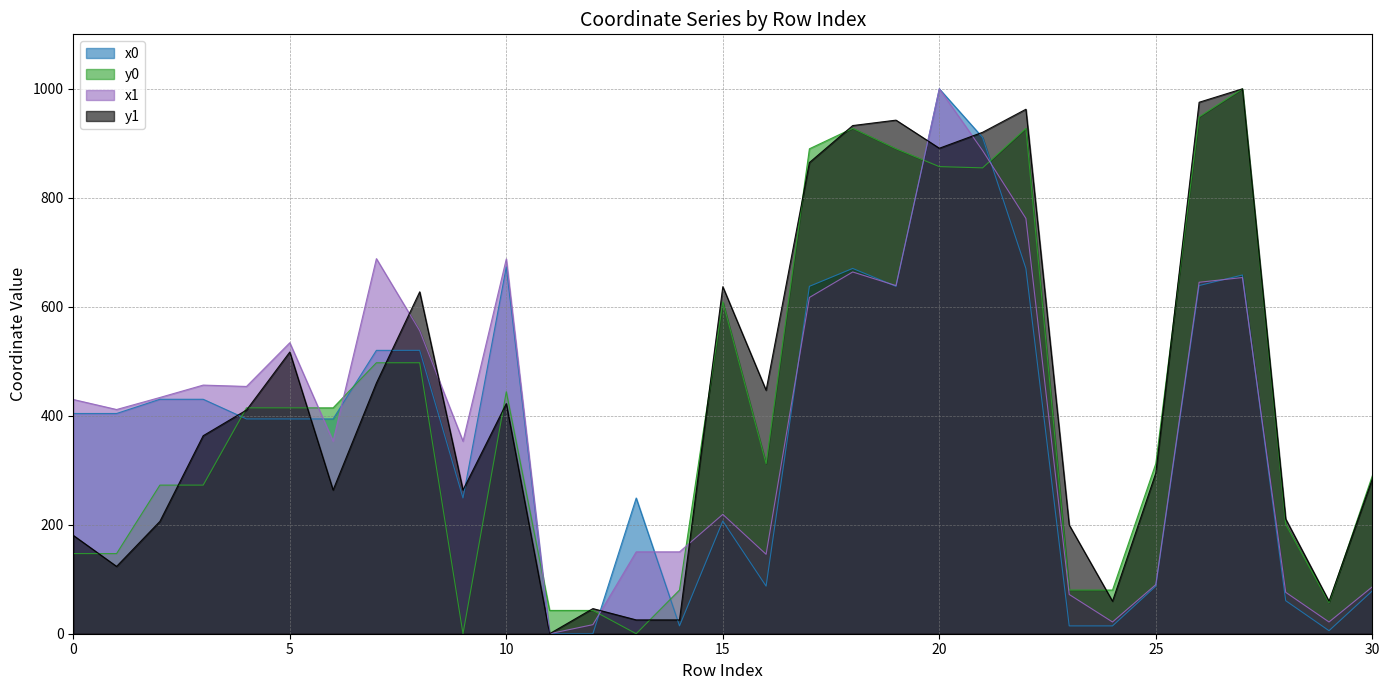

Reading right to left, what are all the values shown in this chart?

x0: 30=78.6	29=5.5	28=60.6	27=658.3	26=639.0	25=87.3	24=14.4	23=14.4	22=670.4	21=910.6	20=1000.0	19=637.5	18=670.4	17=637.5	16=87.3	15=206.8	14=14.4	13=249.0	12=0.0	11=0.0	10=673.4	9=249.0	8=520.0	7=520.0	6=394.2	5=394.2	4=394.2	3=430.3	2=430.3	1=404.2	0=404.2
y0: 30=289.8	29=57.2	28=200.6	27=1000.0	26=948.6	25=312.2	24=80.2	23=80.2	22=927.5	21=855.0	20=857.2	19=890.0	18=927.5	17=890.0	16=312.2	15=609.2	14=80.2	13=0.0	12=42.7	11=42.7	10=444.1	9=0.0	8=497.3	7=497.3	6=414.5	5=414.5	4=414.5	3=272.7	2=272.7	1=147.1	0=147.1
x1: 30=86.1	29=21.5	28=76.0	27=653.7	26=645.0	25=90.1	24=21.5	23=72.0	22=762.1	21=886.7	20=1000.0	19=638.9	18=663.9	17=617.1	16=145.8	15=219.0	14=150.2	13=150.2	12=16.6	11=0.0	10=687.8	9=353.3	8=556.1	7=688.3	6=353.3	5=534.1	4=453.8	3=456.3	2=433.6	1=411.5	0=429.9
y1: 30=284.0	29=59.6	28=210.6	27=1000.0	26=975.4	25=295.0	24=59.6	23=199.6	22=962.5	21=920.3	20=890.9	19=942.5	18=932.6	17=864.7	16=446.8	15=636.8	14=25.4	13=25.4	12=46.1	11=0.0	10=422.3	9=263.7	8=627.4	7=460.1	6=263.7	5=517.0	4=410.5	3=363.4	2=206.2	1=123.5	0=180.5